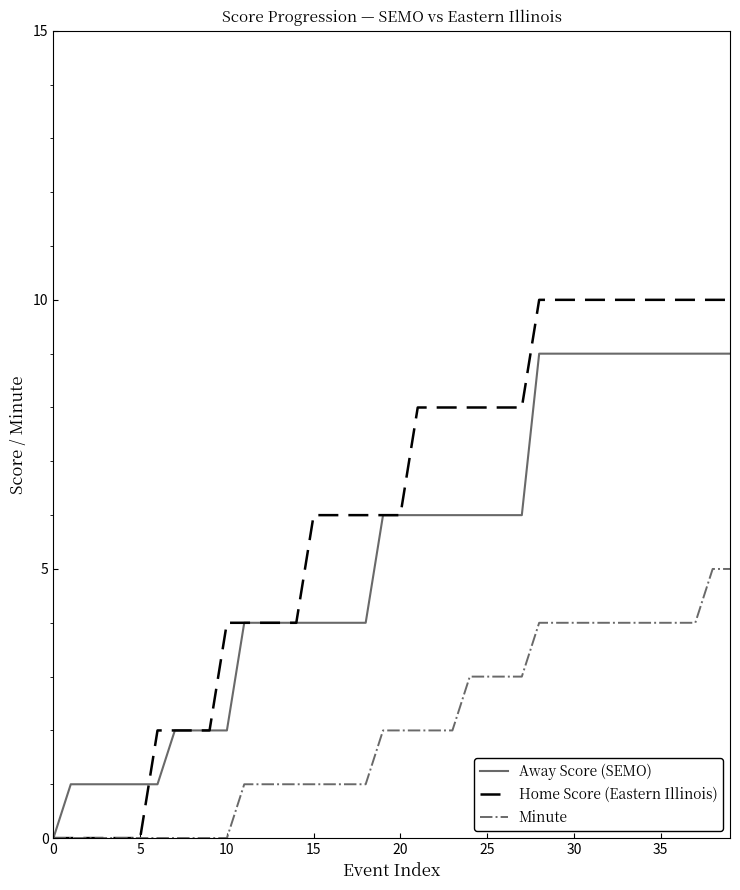

Which series has the widest spread of values?

Home Score (Eastern Illinois)